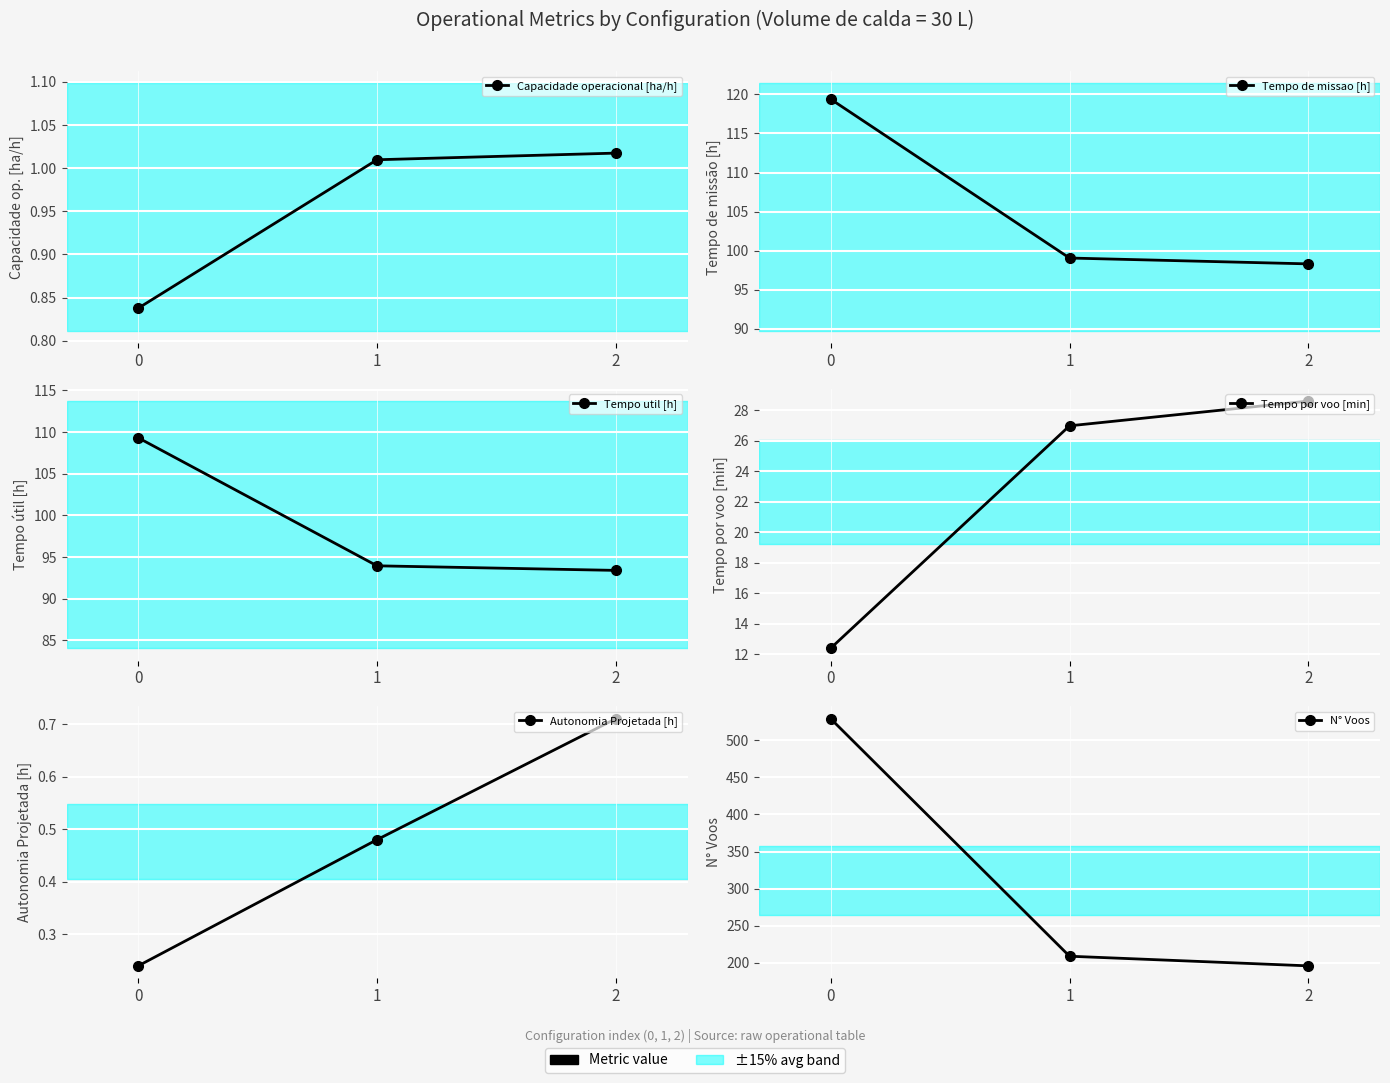

What is the greatest value displayed?

529.0